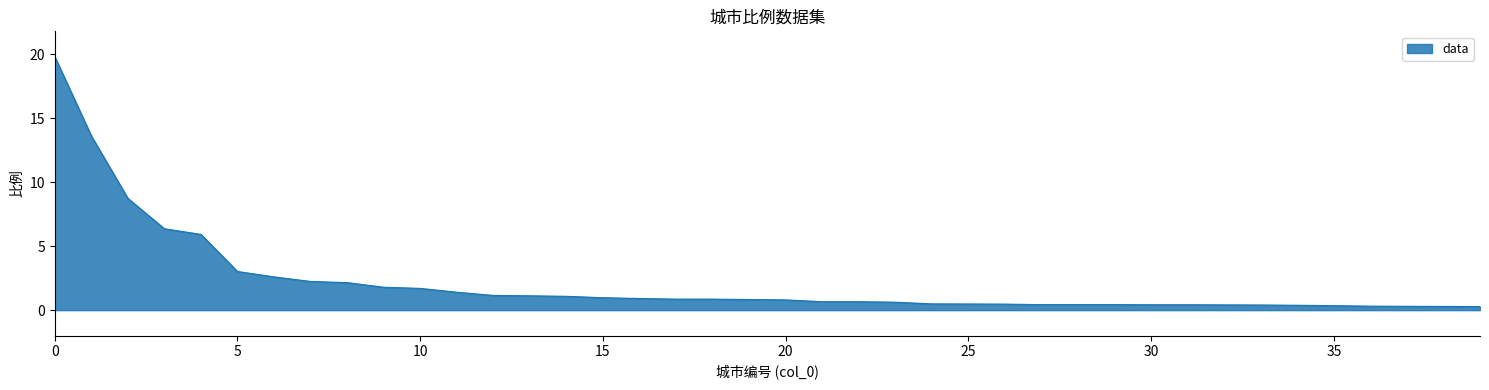

What is the difference between the maximum and minimum values?

19.5